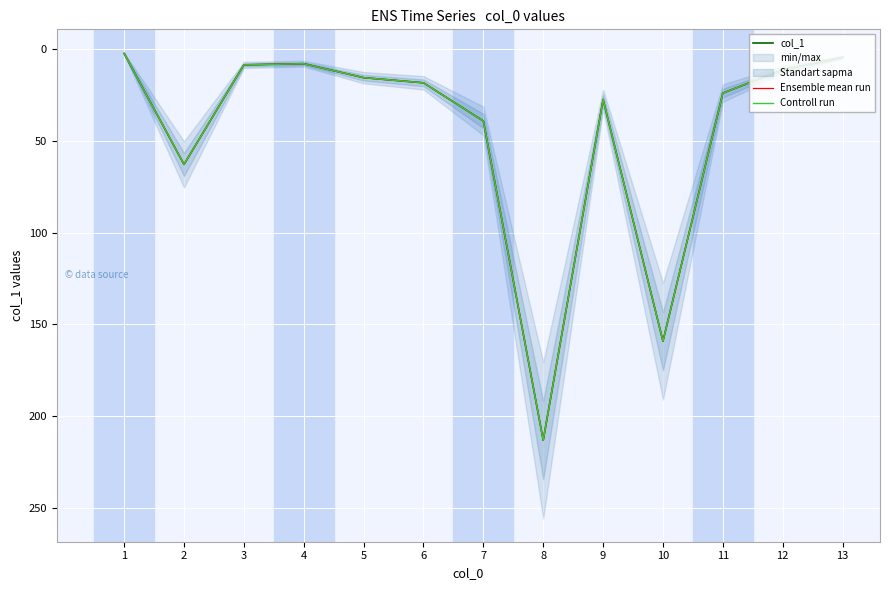

How many interior local peaks does the Controll run series have?

3